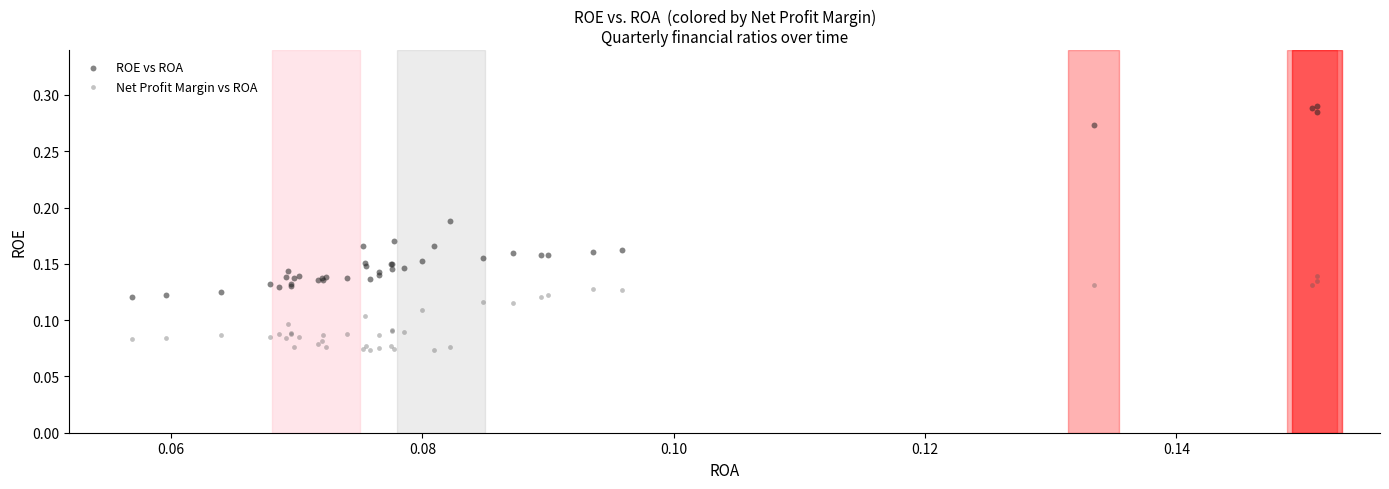

Which series has the largest Y range (max minus min)?

ROE vs ROA